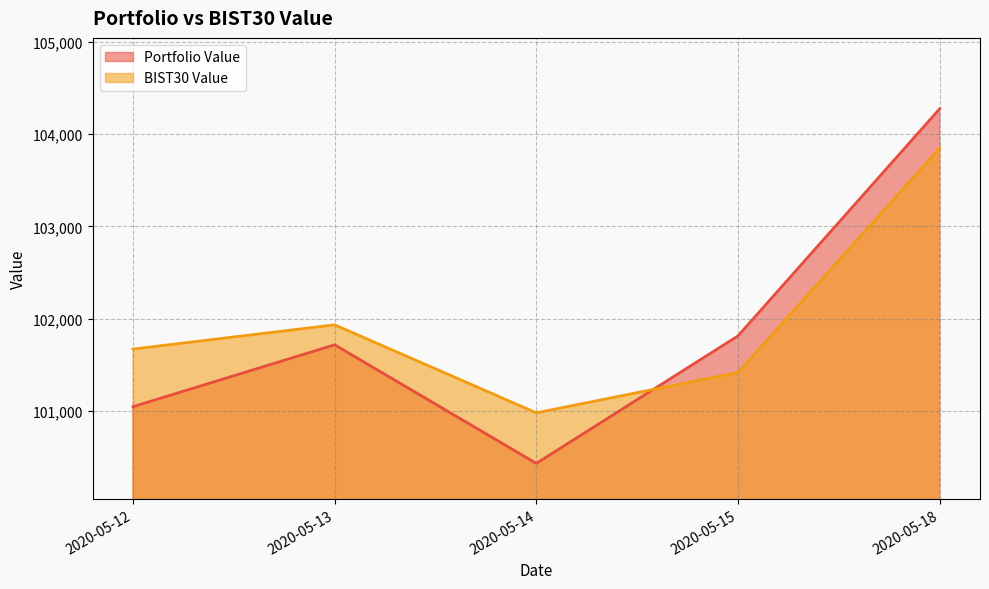

What is the sum of the BIST30 Value values at 2020-05-18 and 2020-05-15?

205269.0